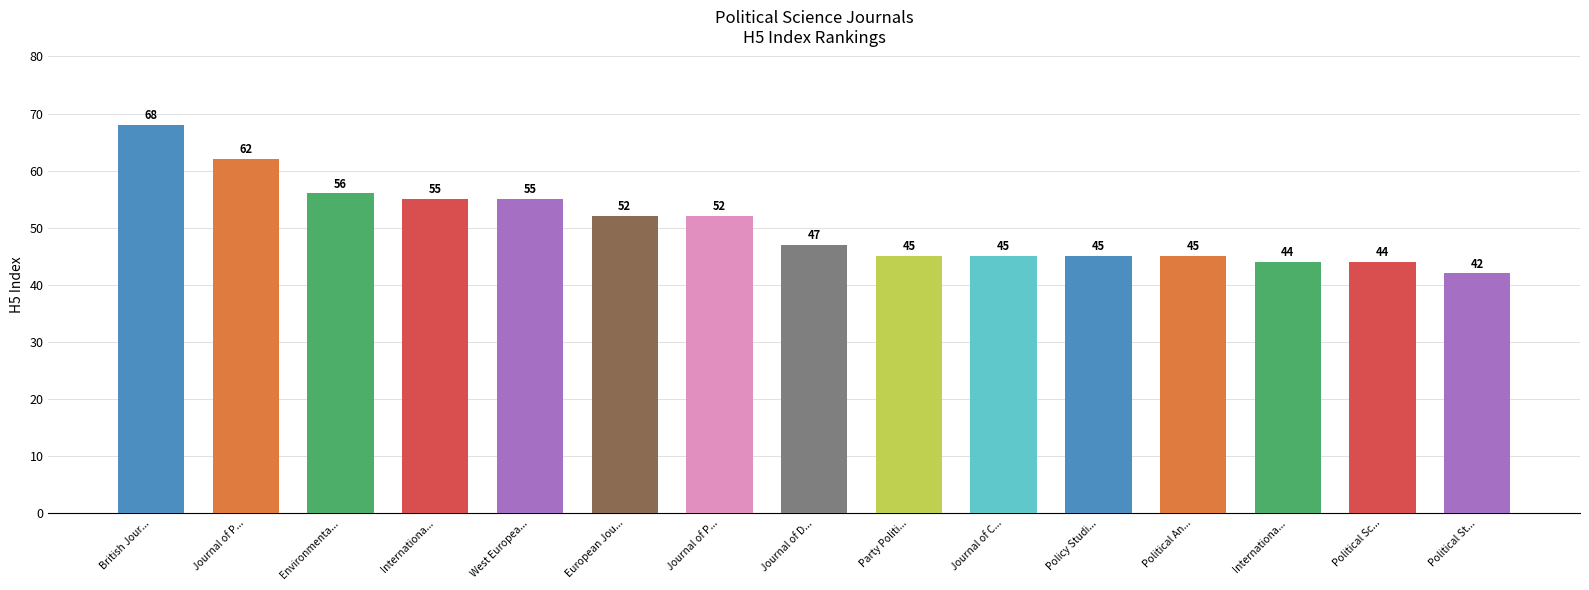

How many bars are there in total?

15